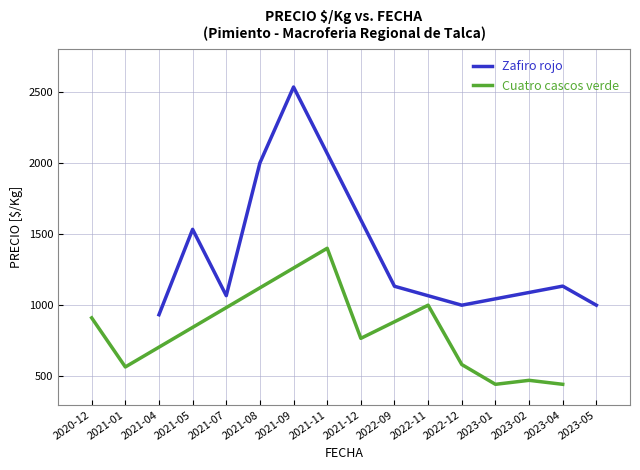

Which series has the widest spread of values?

Zafiro rojo